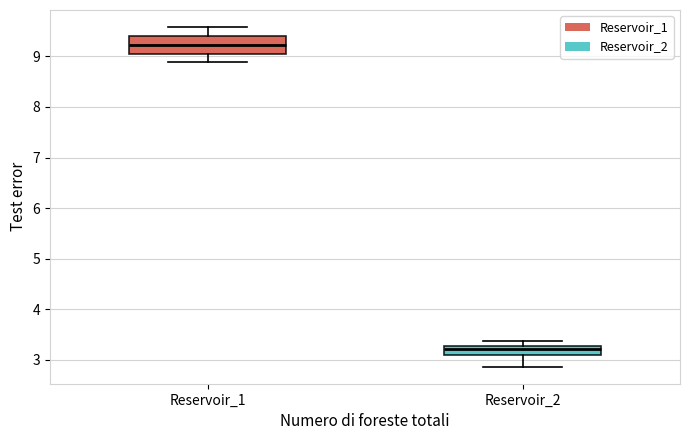

Reading left to right, read every box against the y-axis: the position of its median line, the range the box covers, and the ends of its whiskers. The values are not printed on the chart, so give them approximately, as read against the axis.

Reservoir_1: median 9.2, box 9.1 to 9.4, whiskers 8.9 to 9.6
Reservoir_2: median 3.2, box 3.1 to 3.3, whiskers 2.9 to 3.4